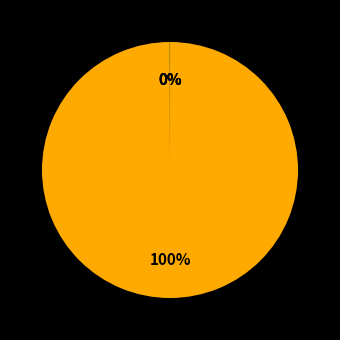

Is there any slice that represents more than half of the pie?

Yes